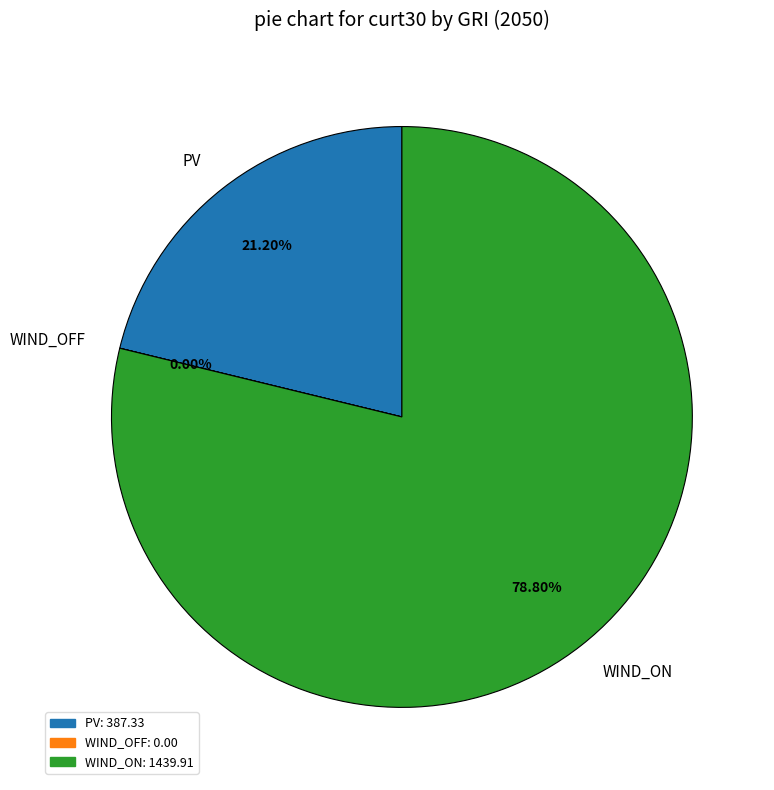

To the nearest percent, what percentage of the pie is PV?

21%